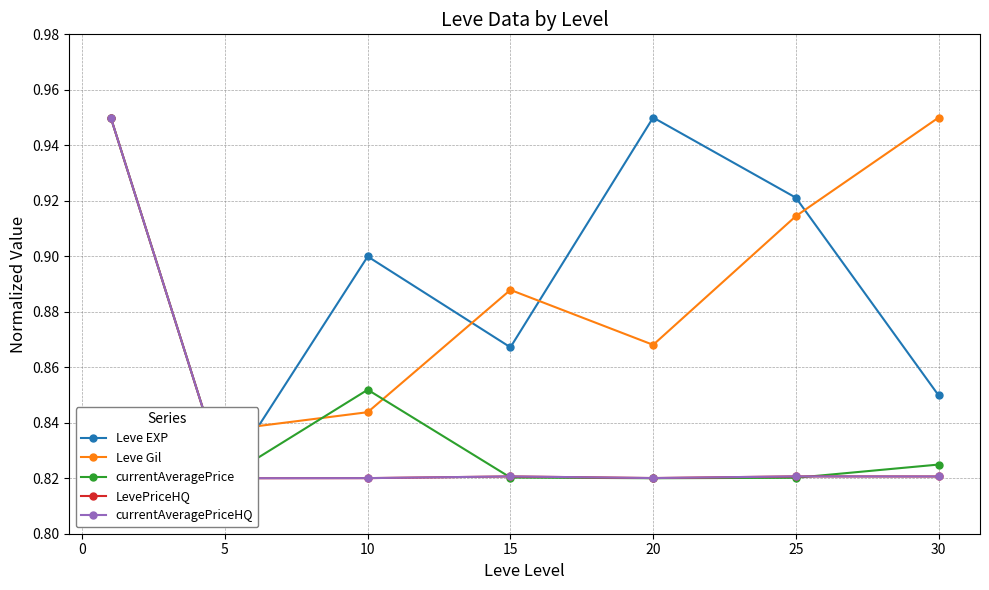

Count the currentAveragePrice values in the range 0 to 1.

7